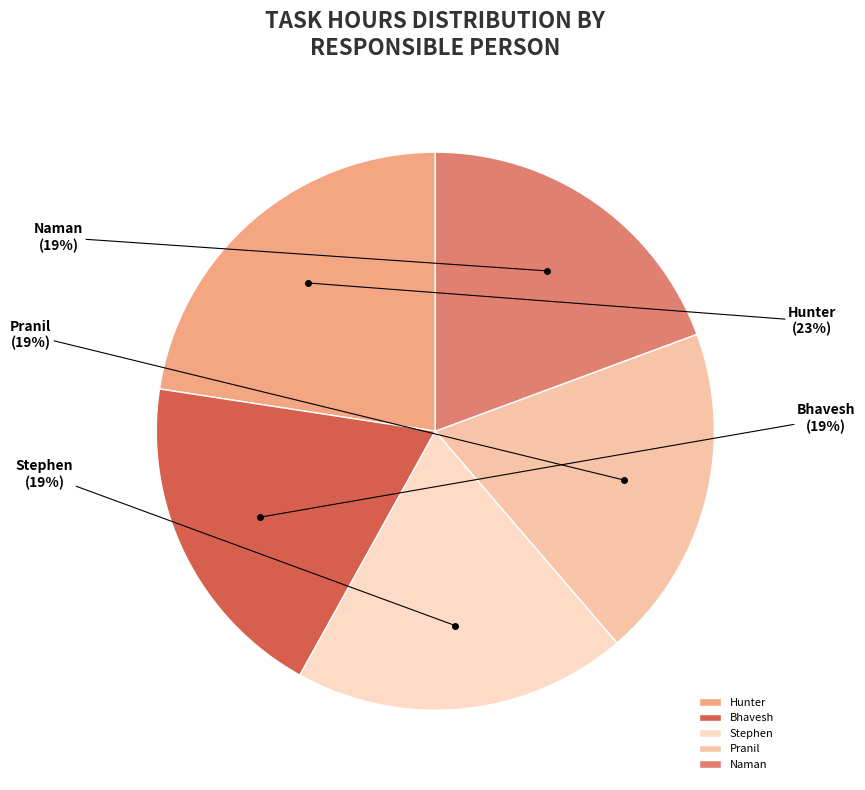

Does any single category account for the majority?

No